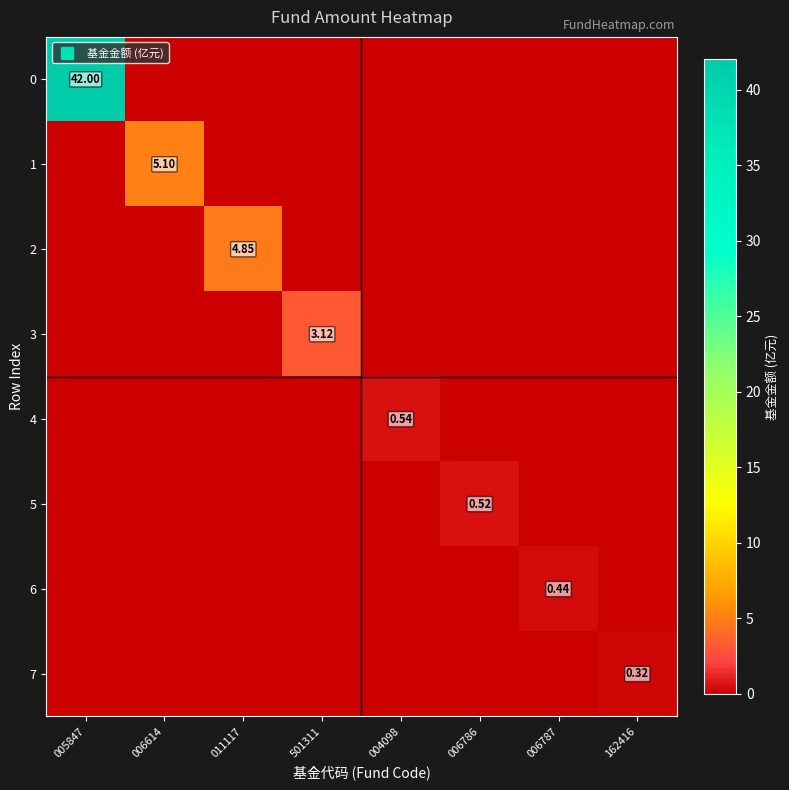

How many values in the 0 series exceed 0?

1